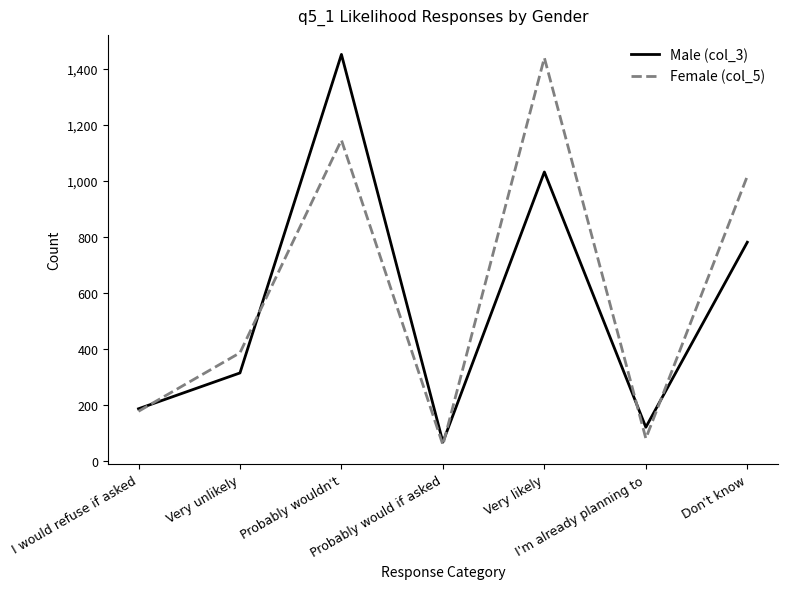

Reading left to right, extract all data points from this chart.

Male (col_3): 186	314	1452	67	1032	120	781
Female (col_5): 177	386	1146	57	1440	80	1017